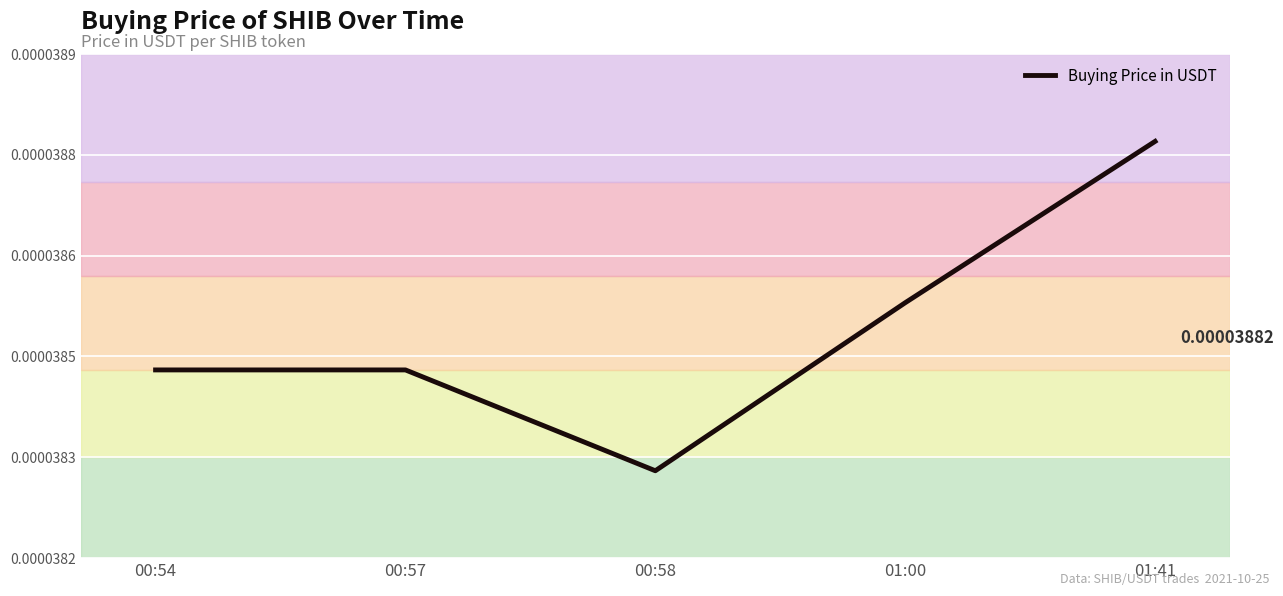

Rank the categories by value from highest to lowest.

01:41, 01:00, 00:54, 00:57, 00:58